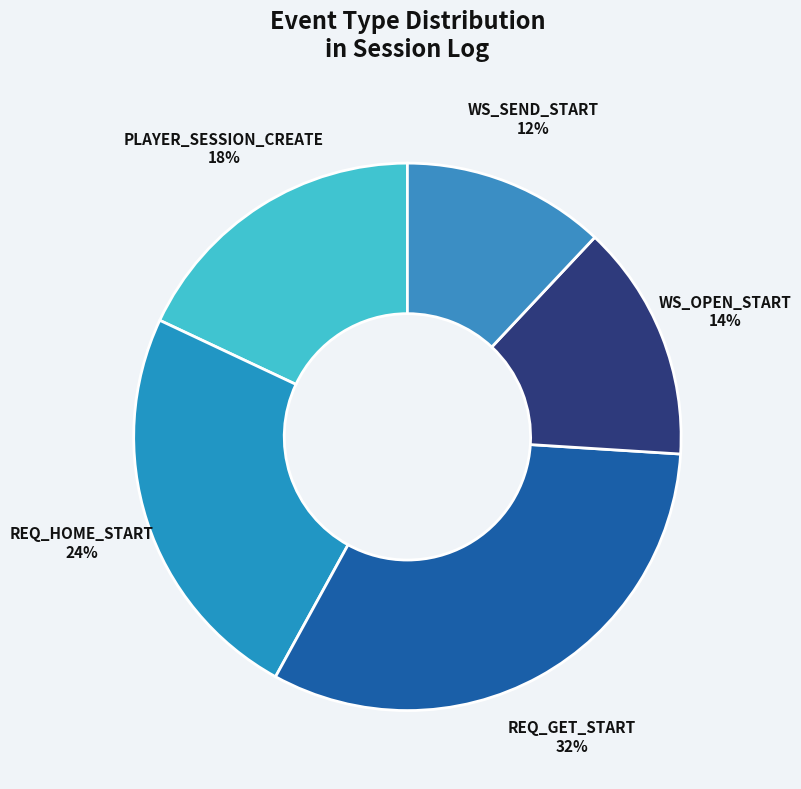

To the nearest percent, what percentage of the pie is REQ_GET_START?

32%